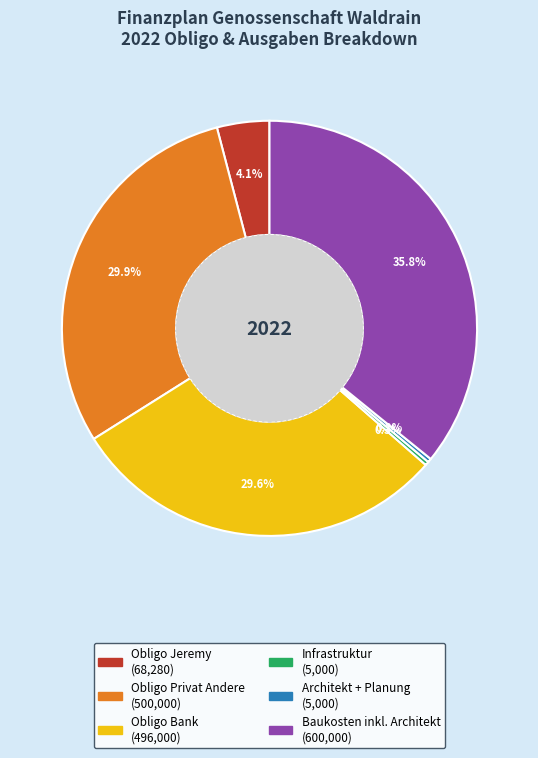

What is the largest slice in the pie chart?

Baukosten inkl. Architekt